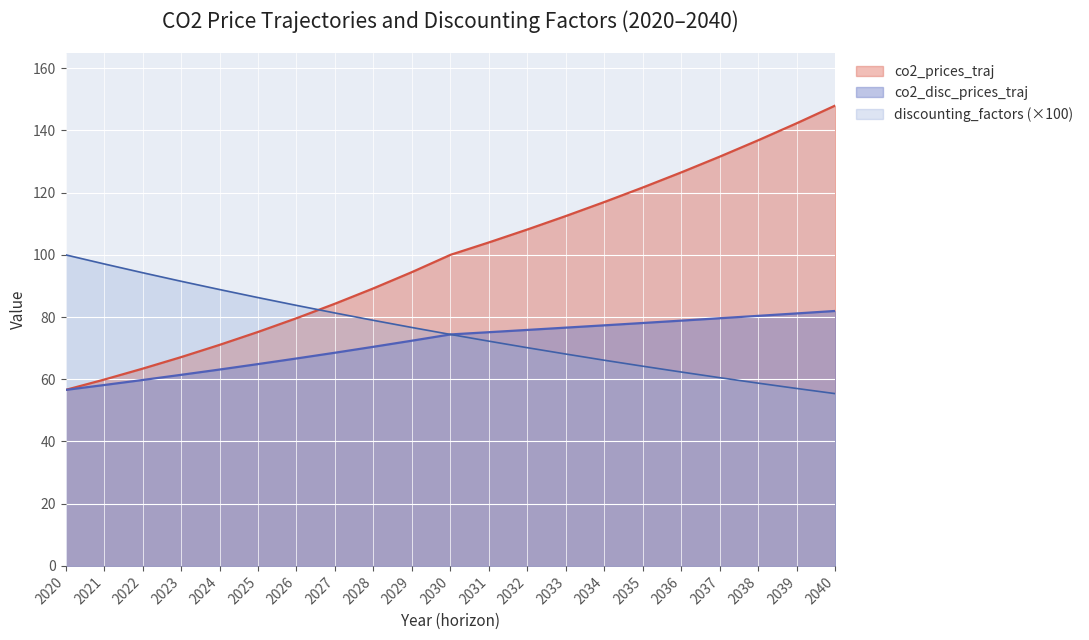

True or false: co2_disc_prices_traj and discounting_factors intersect in this chart.

False